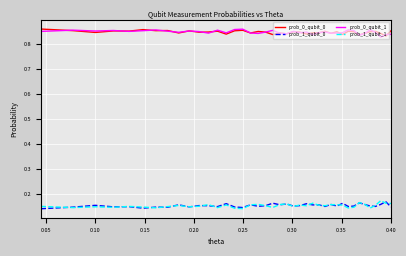

True or false: prob_1_qubit_0 and prob_0_qubit_0 cross at least once.

False